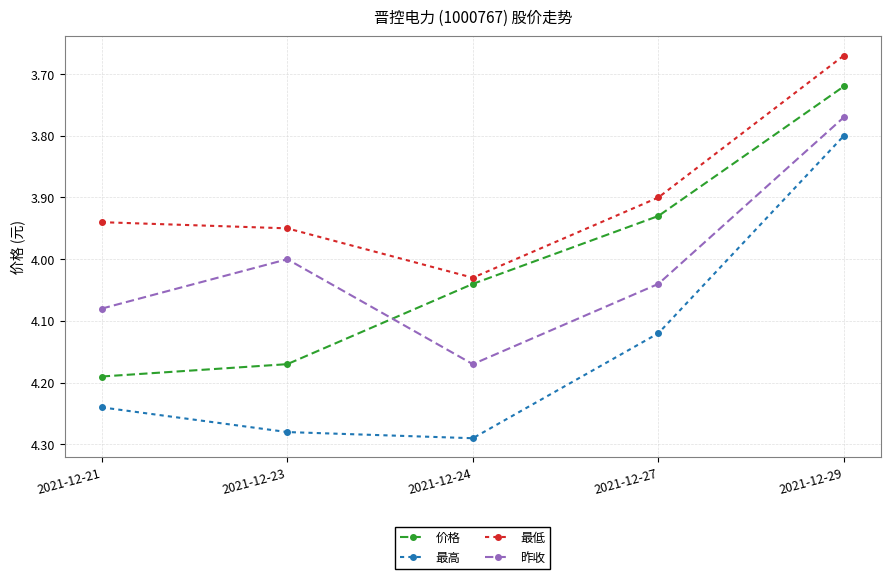

Is it true that 价格 equals 4.0 at 2021-12-24?

True